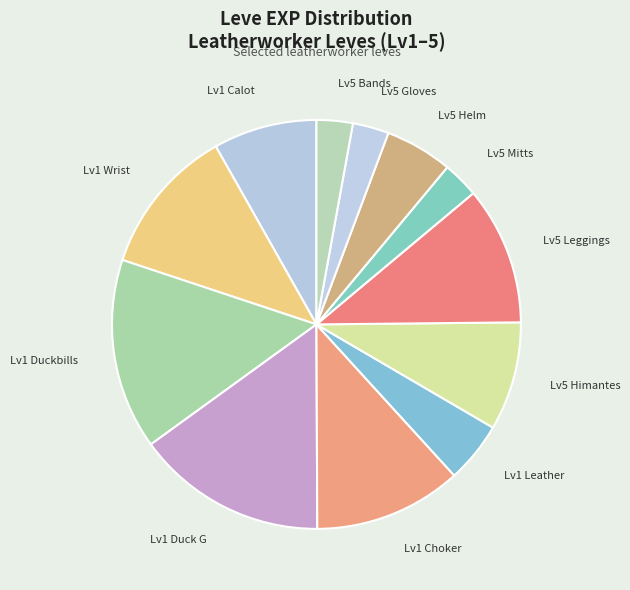

Approximately how many times larger is the value at Lv5 Helm compared to Lv5 Himantes?

0.6